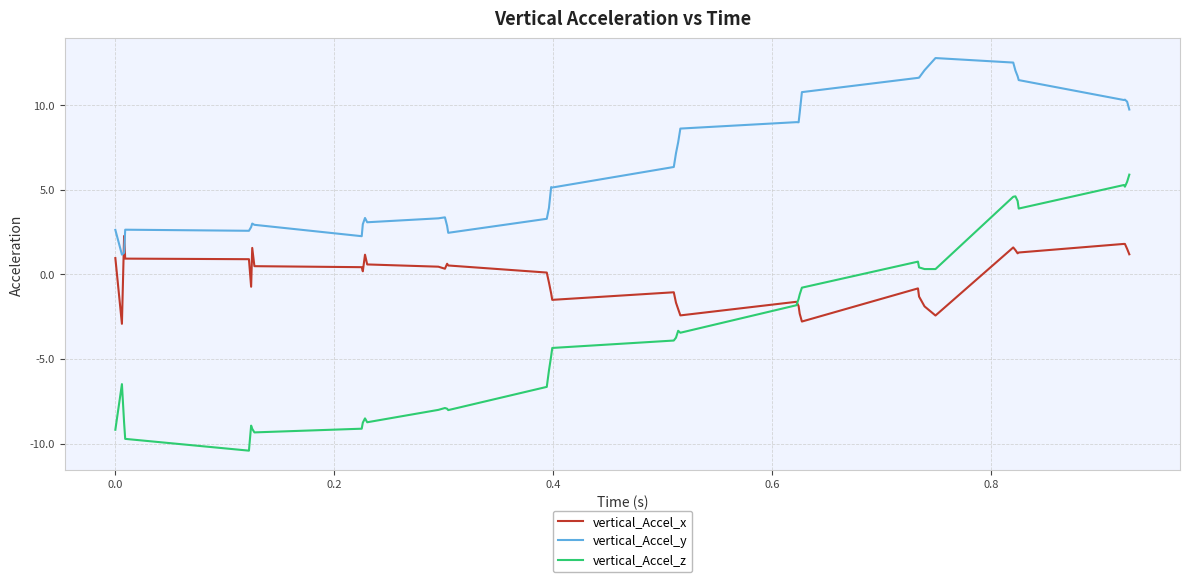

How many intersections are there between vertical_Accel_z and vertical_Accel_x?

1